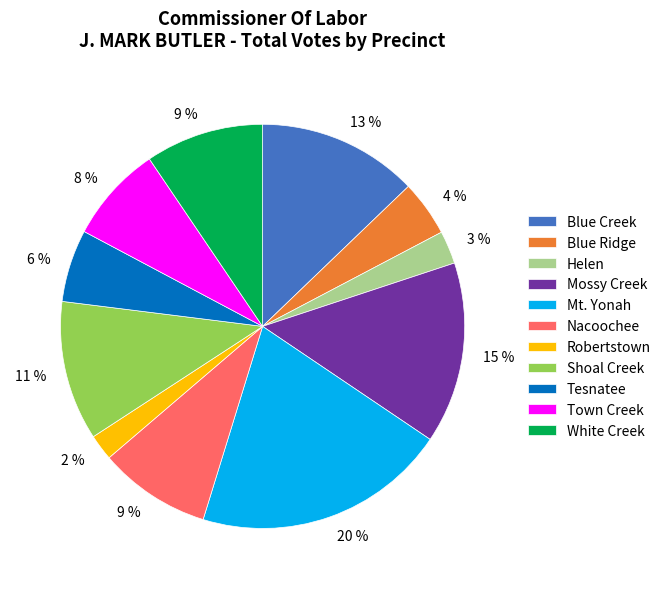

What is the smallest slice in the pie chart?

Robertstown